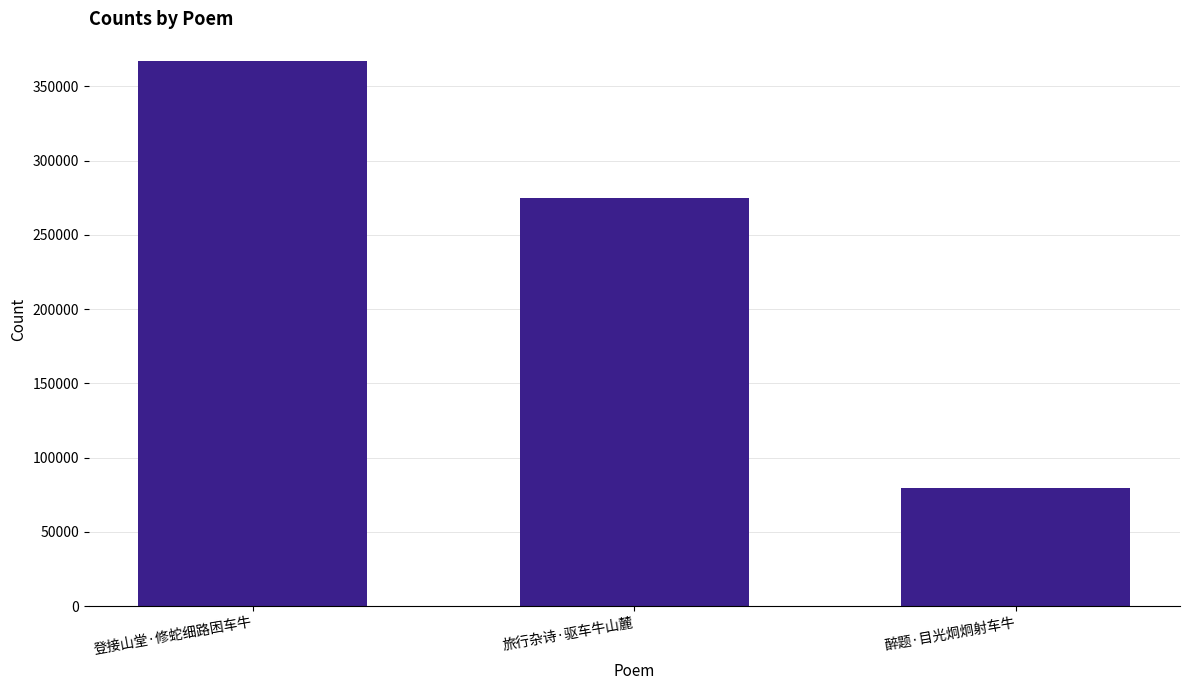

How many bars are there in total?

3